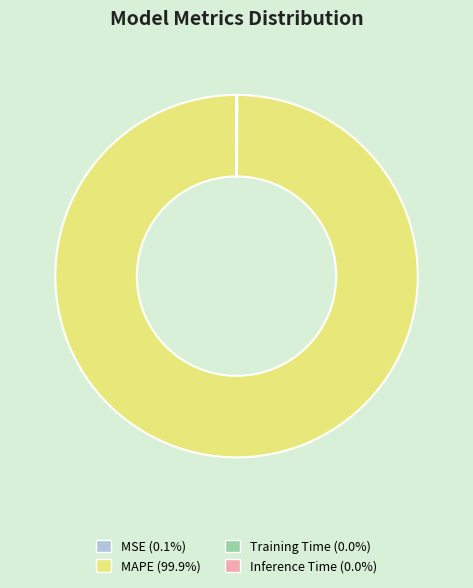

Does any single category account for the majority?

Yes